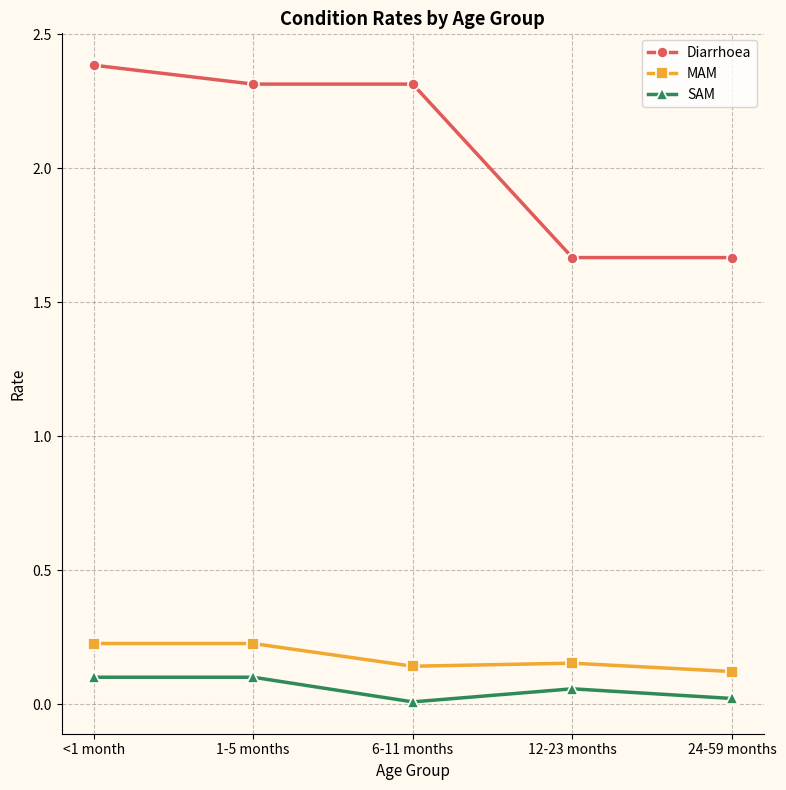

What is the difference between the Diarrhoea values at 12-23 months and <1 month?

0.7